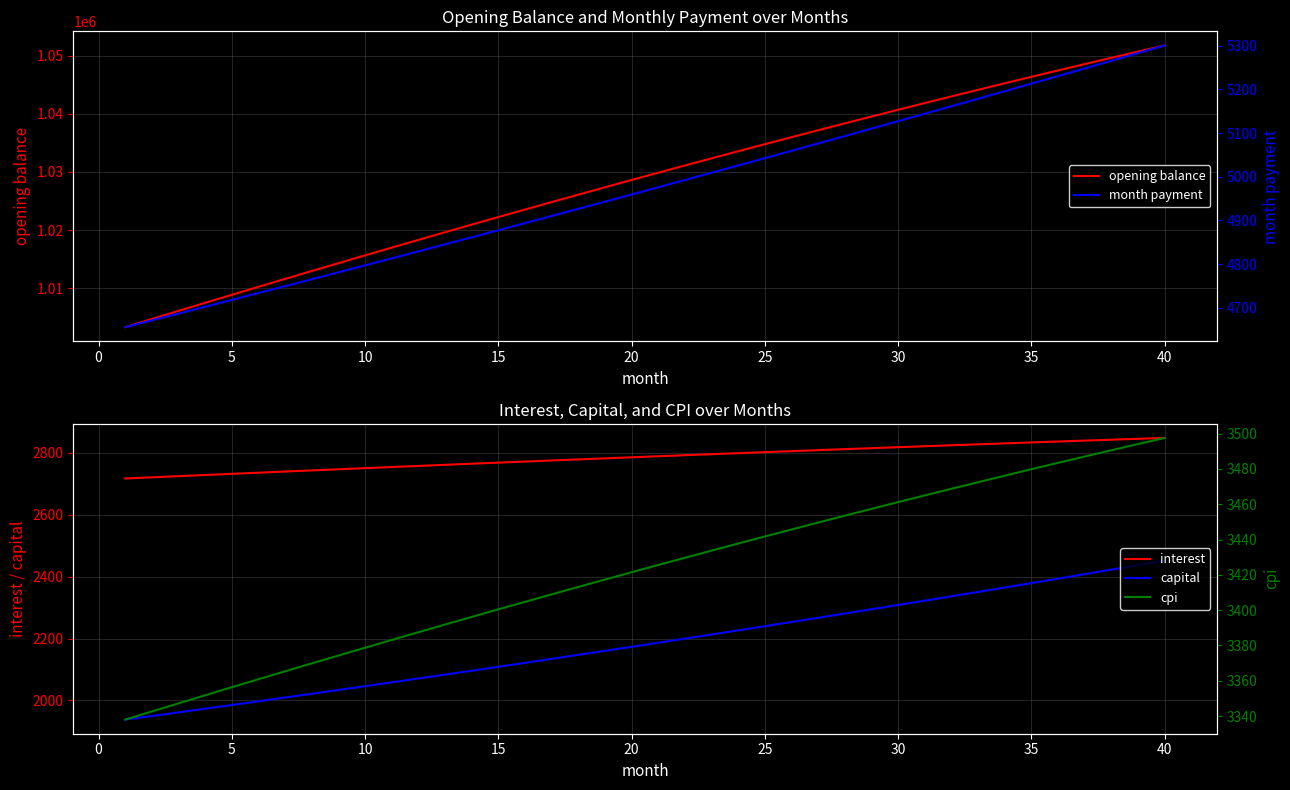

The value of interest at 30 is 3795.3. True or false?

False